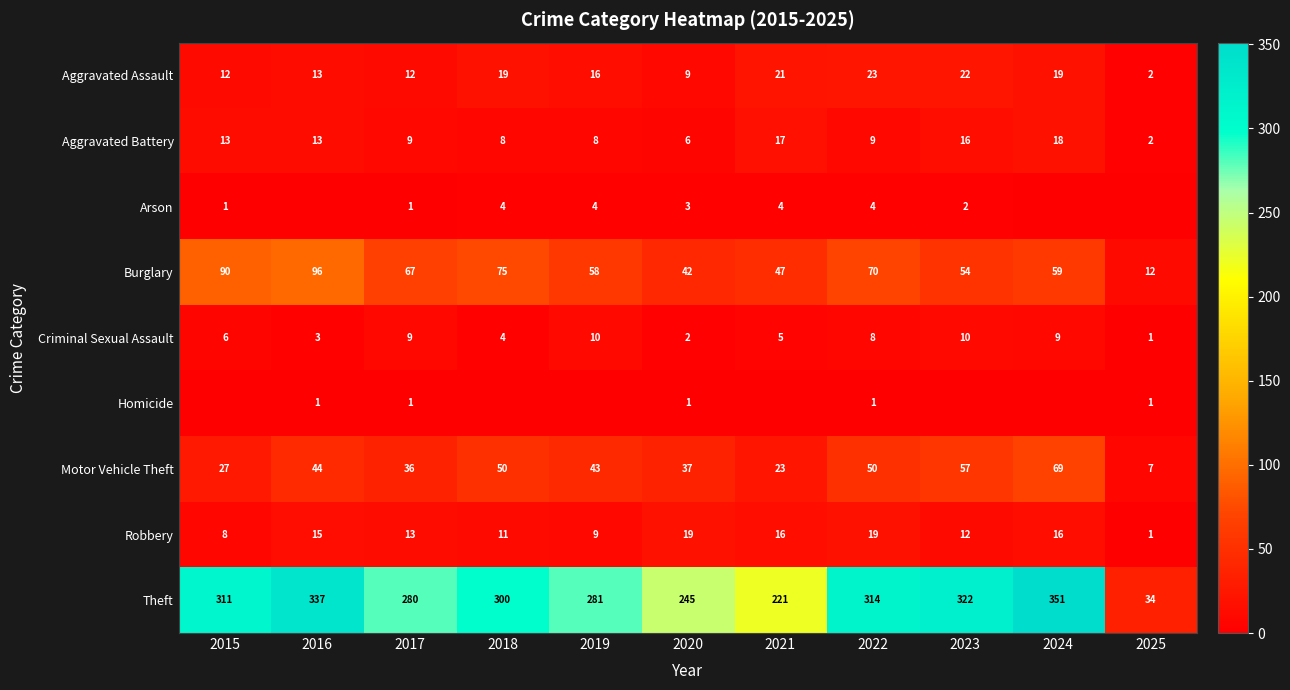

What is the difference between the highest and lowest values at 2017?

279